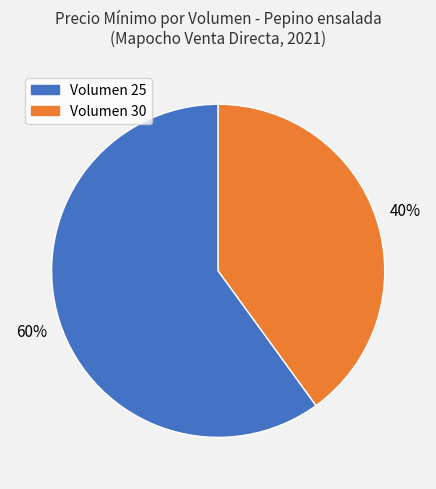

Does any single category account for the majority?

Yes